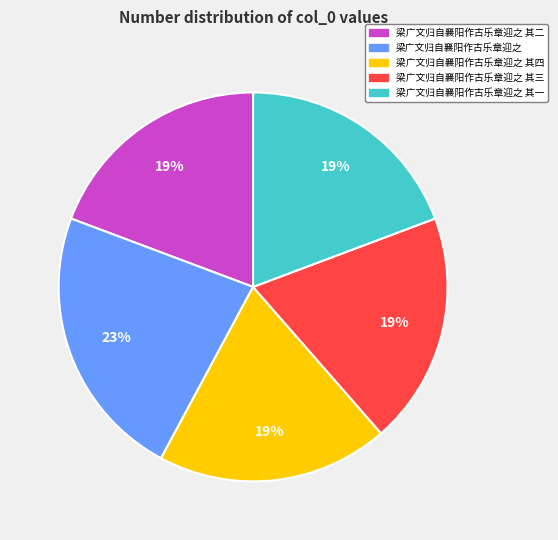

Combined, do 梁广文归自襄阳作古乐章迎之 其一 and 梁广文归自襄阳作古乐章迎之 其二 account for over 50%?

No